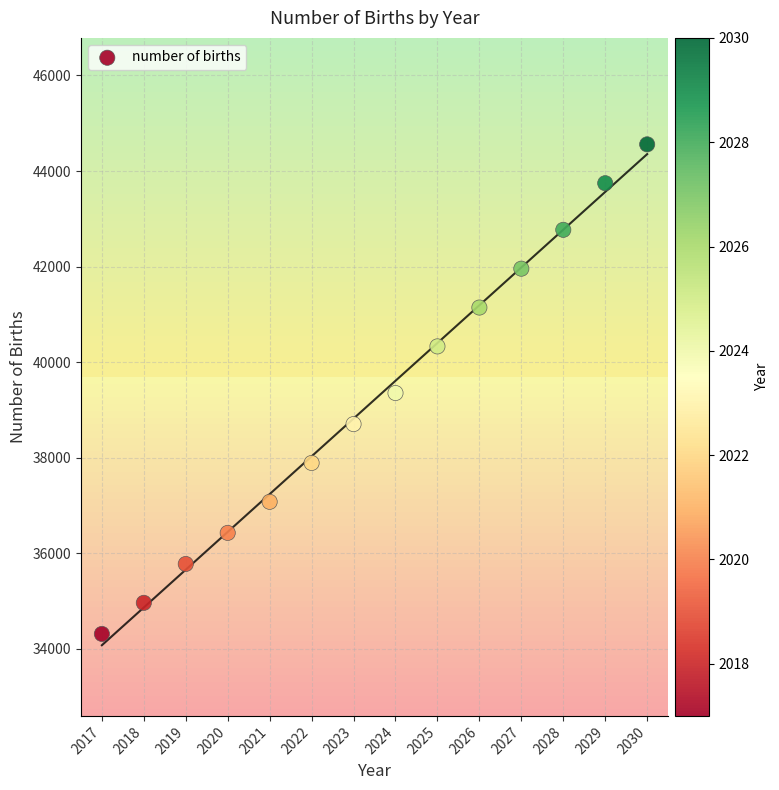

What is the range of Y values (max minus min)?

10245.1